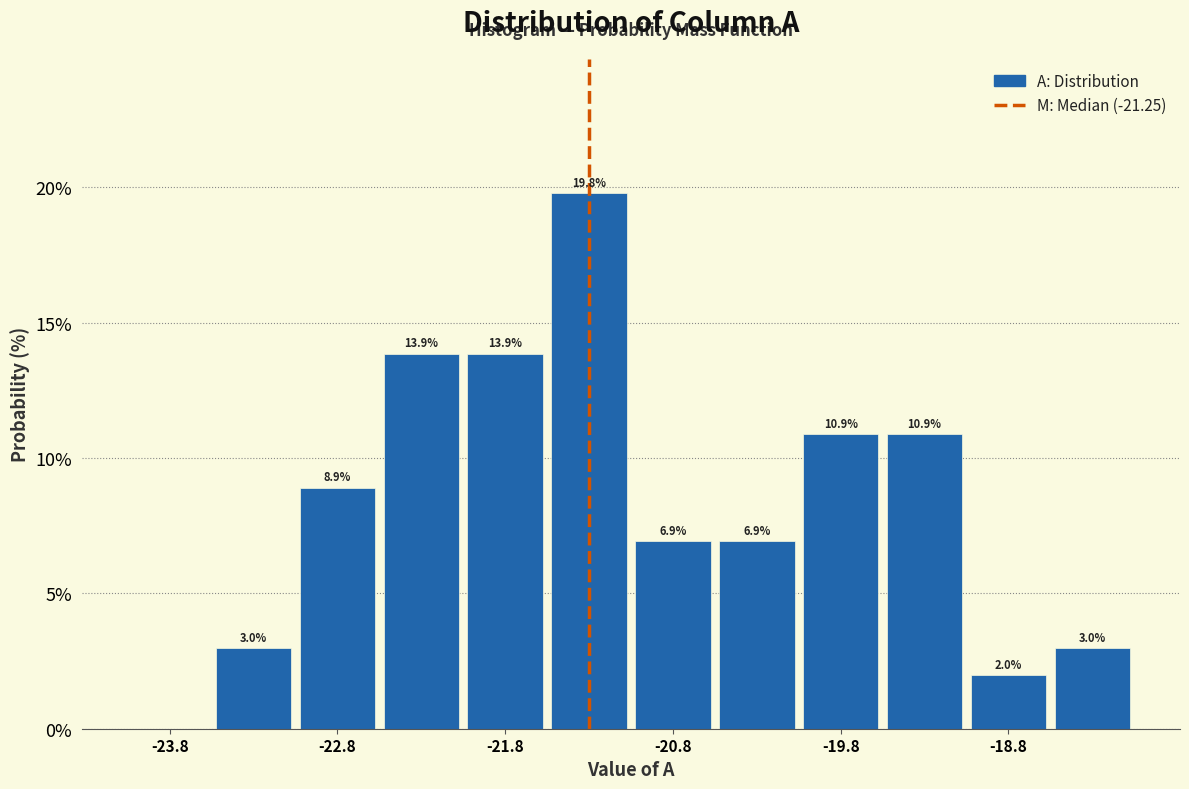

Which range on the x-axis has the tallest bar?

-21.5 to -21.0